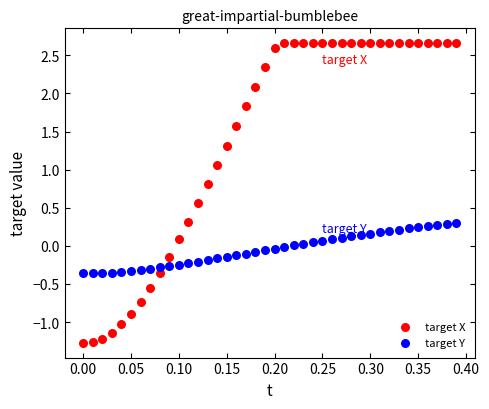

Across all data points, what is the range of Y values (max minus min)?

3.9